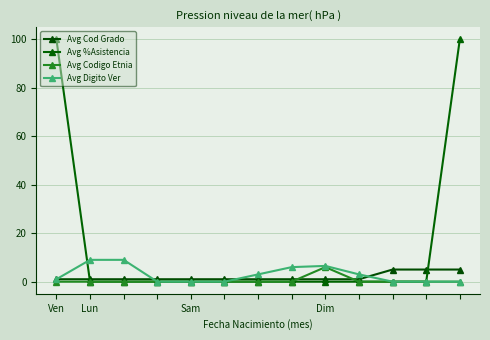

What is the sum of all Avg Cod Grado values?

25.0